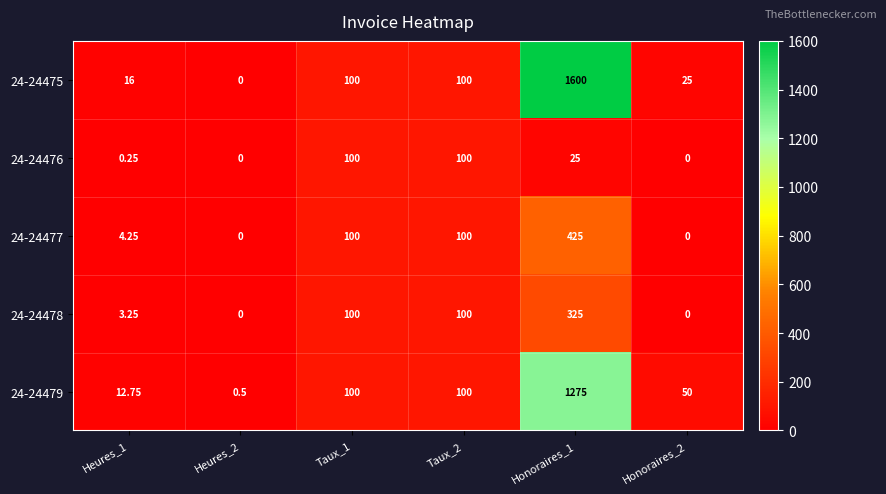

How many values in 24-24475 are above zero?

5